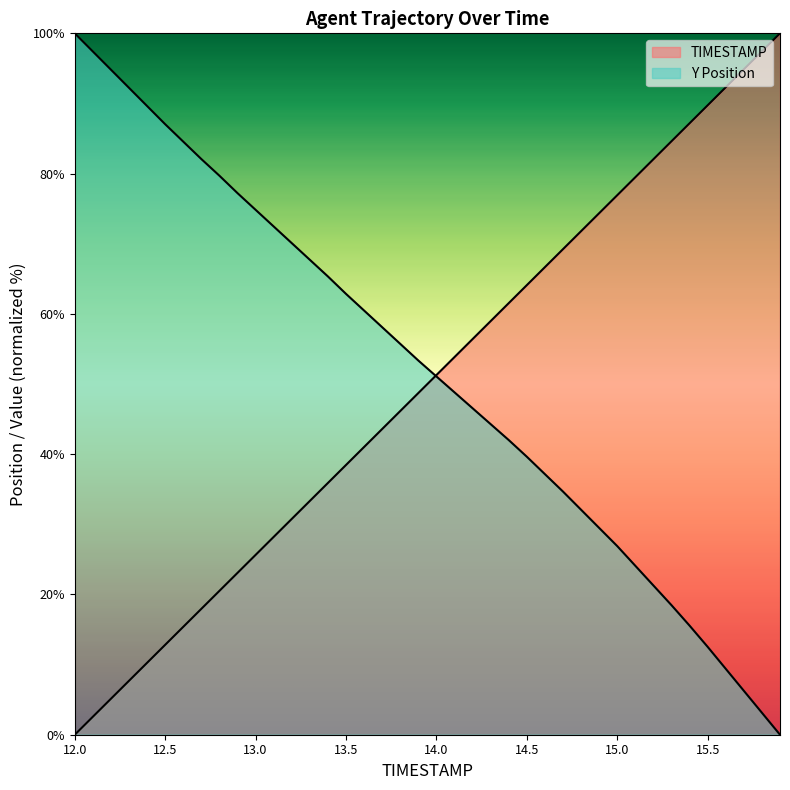

List the labels in order of TIMESTAMP value, largest first.

15.9, 15.8, 15.7, 15.6, 15.5, 15.4, 15.3, 15.2, 15.1, 15.0, 14.9, 14.8, 14.7, 14.6, 14.5, 14.4, 14.3, 14.2, 14.1, 14.0, 13.9, 13.8, 13.7, 13.6, 13.5, 13.4, 13.3, 13.2, 13.1, 13.0, 12.9, 12.8, 12.7, 12.6, 12.5, 12.4, 12.3, 12.2, 12.1, 12.0